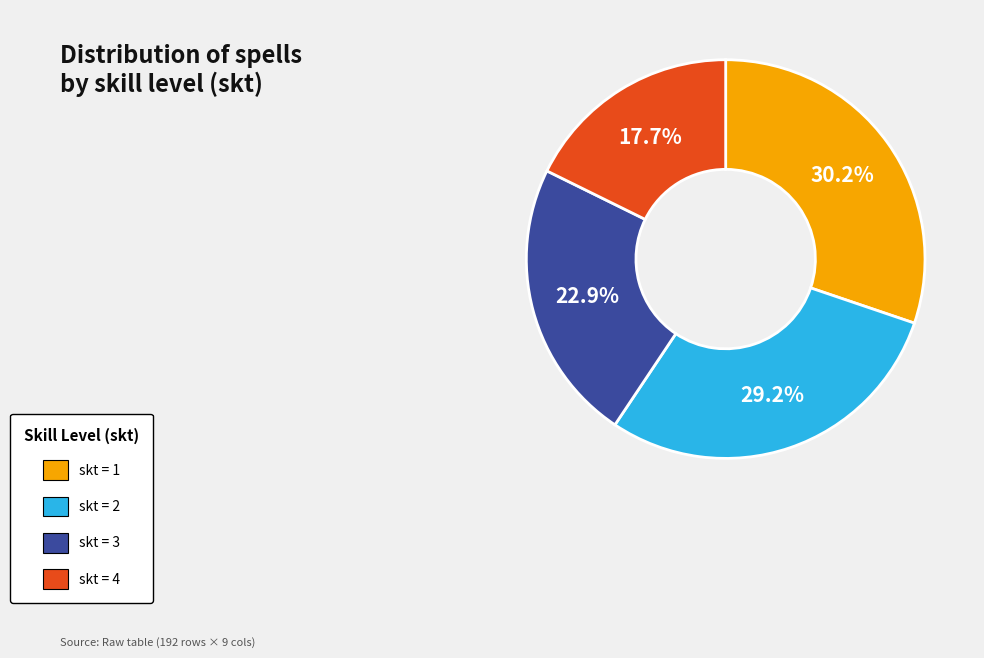

Is the sum of skt = 3 and skt = 1 greater than half?

Yes